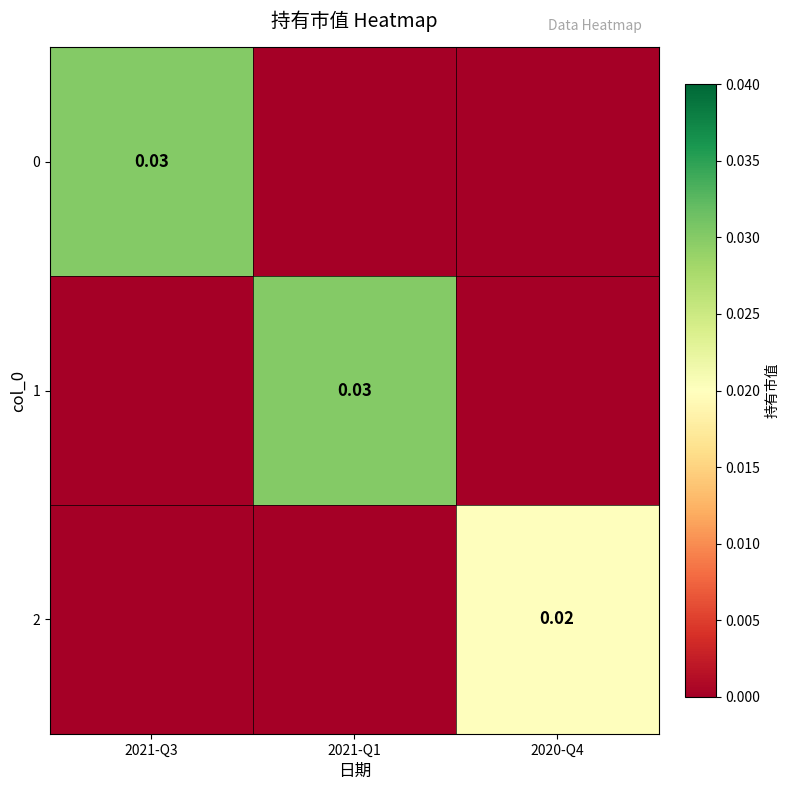

The 2 series shows 0.0 at 2021-Q1. True or false?

True